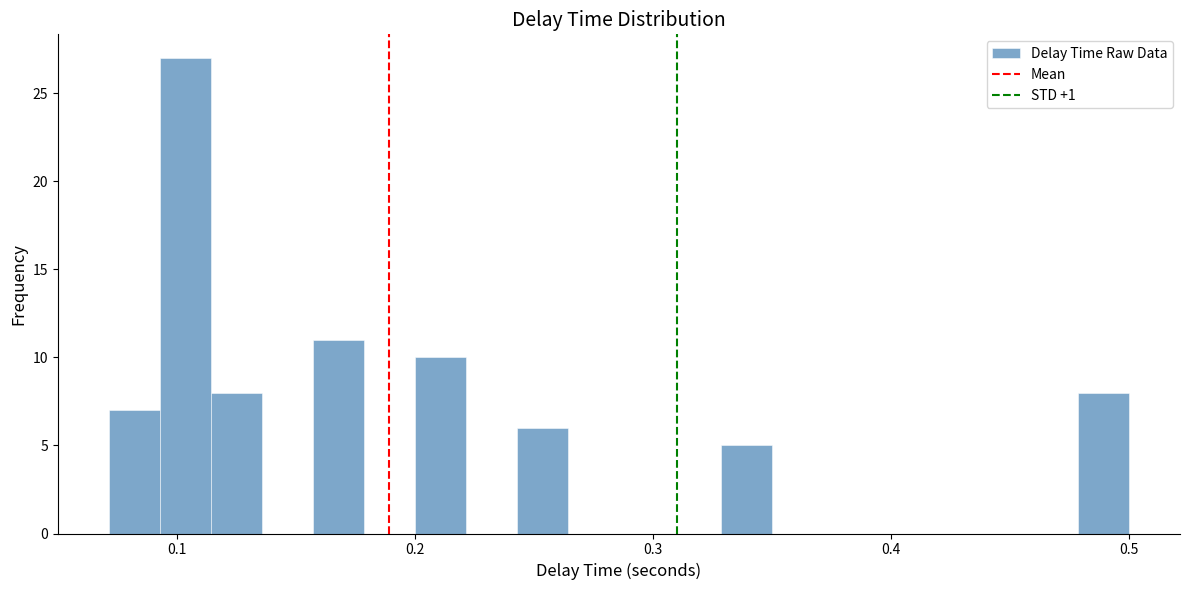

Around what value on the x-axis is the tallest bar? Give the approximate position of its centre, as read against the axis.

0.10